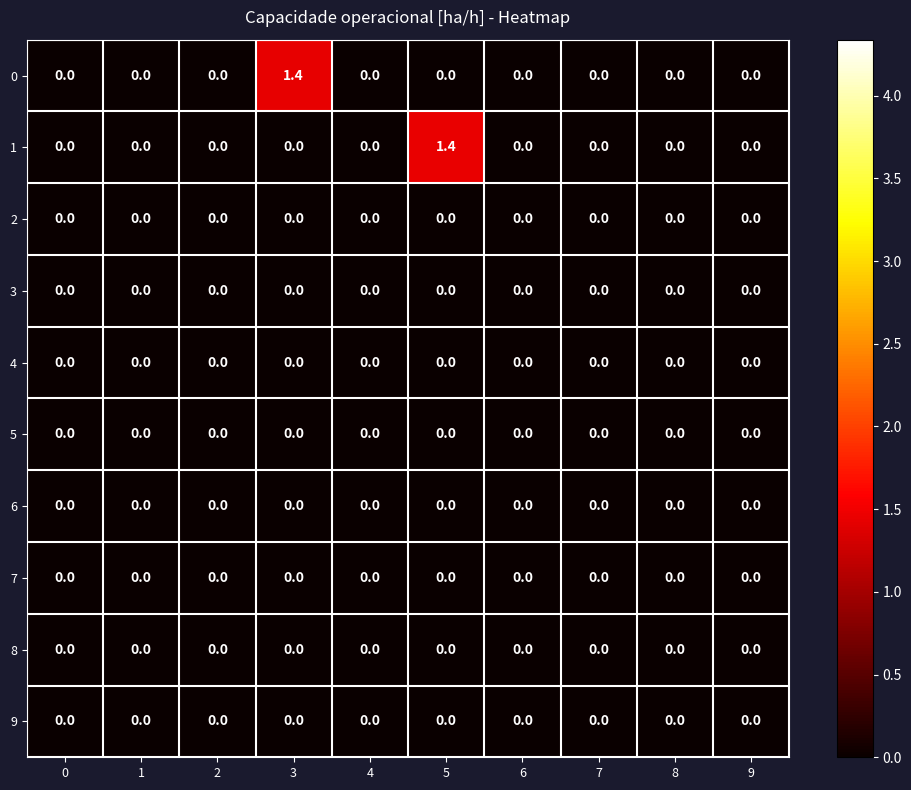

True or false: 2 has a value of 0.0 at 6.

True